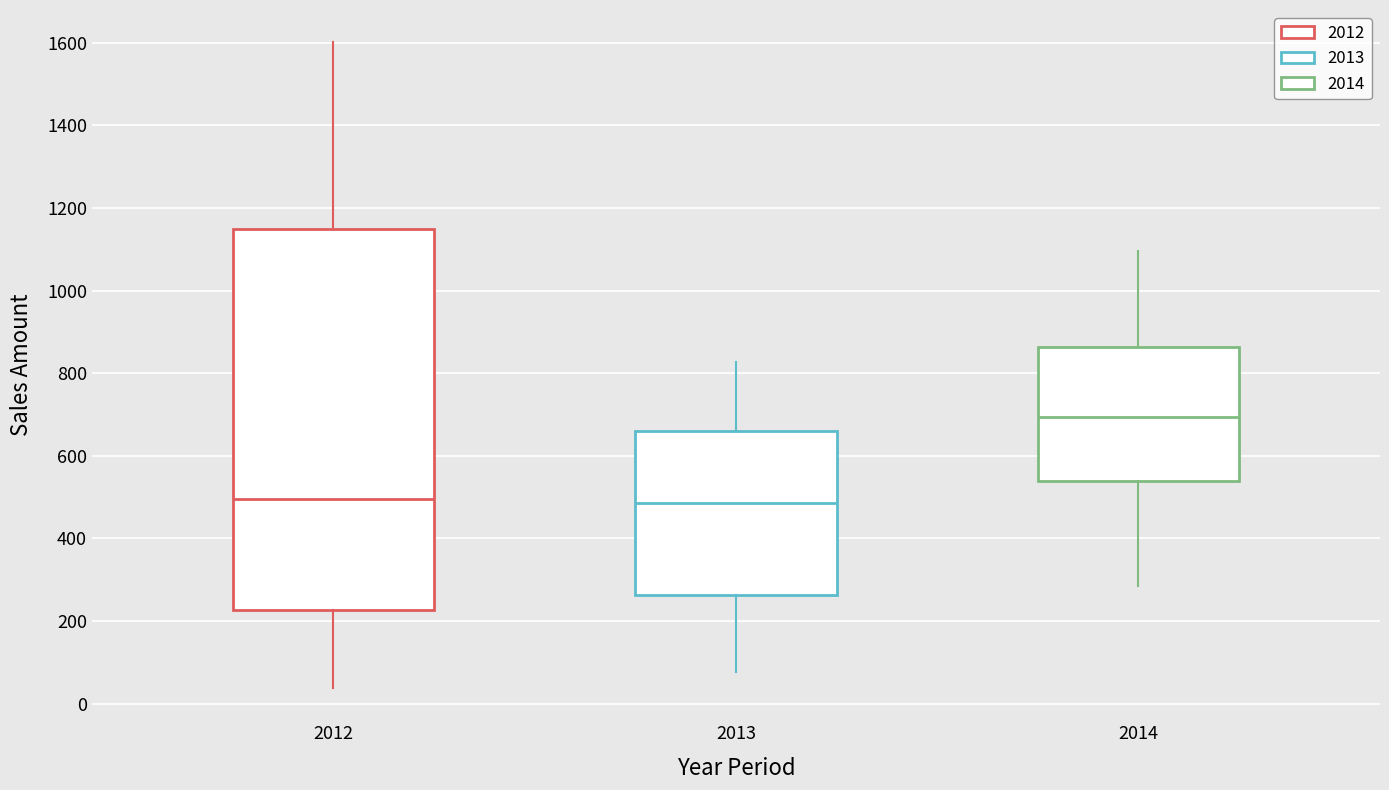

Reading left to right, read every box against the y-axis: the position of its median line, the range the box covers, and the ends of its whiskers. The values are not printed on the chart, so give them approximately, as read against the axis.

2012: median 500, box 220 to 1140, whiskers 40 to 1600
2013: median 480, box 260 to 660, whiskers 80 to 820
2014: median 700, box 540 to 860, whiskers 280 to 1100